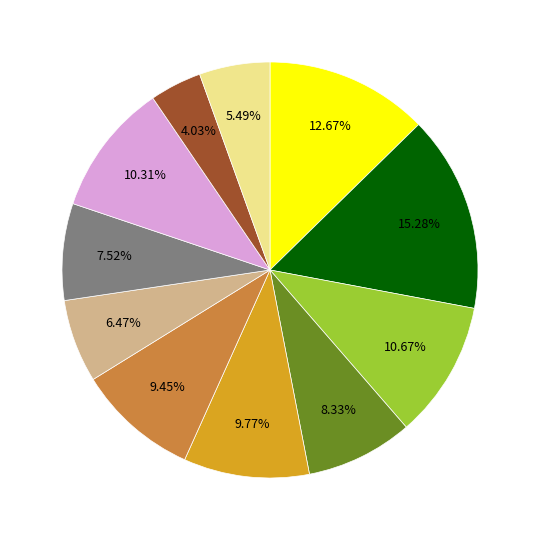

Does any single category account for the majority?

No